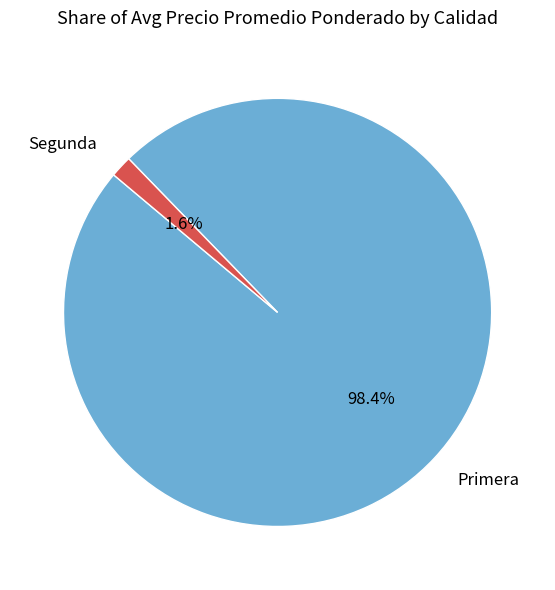

Which slice is the smallest?

Segunda